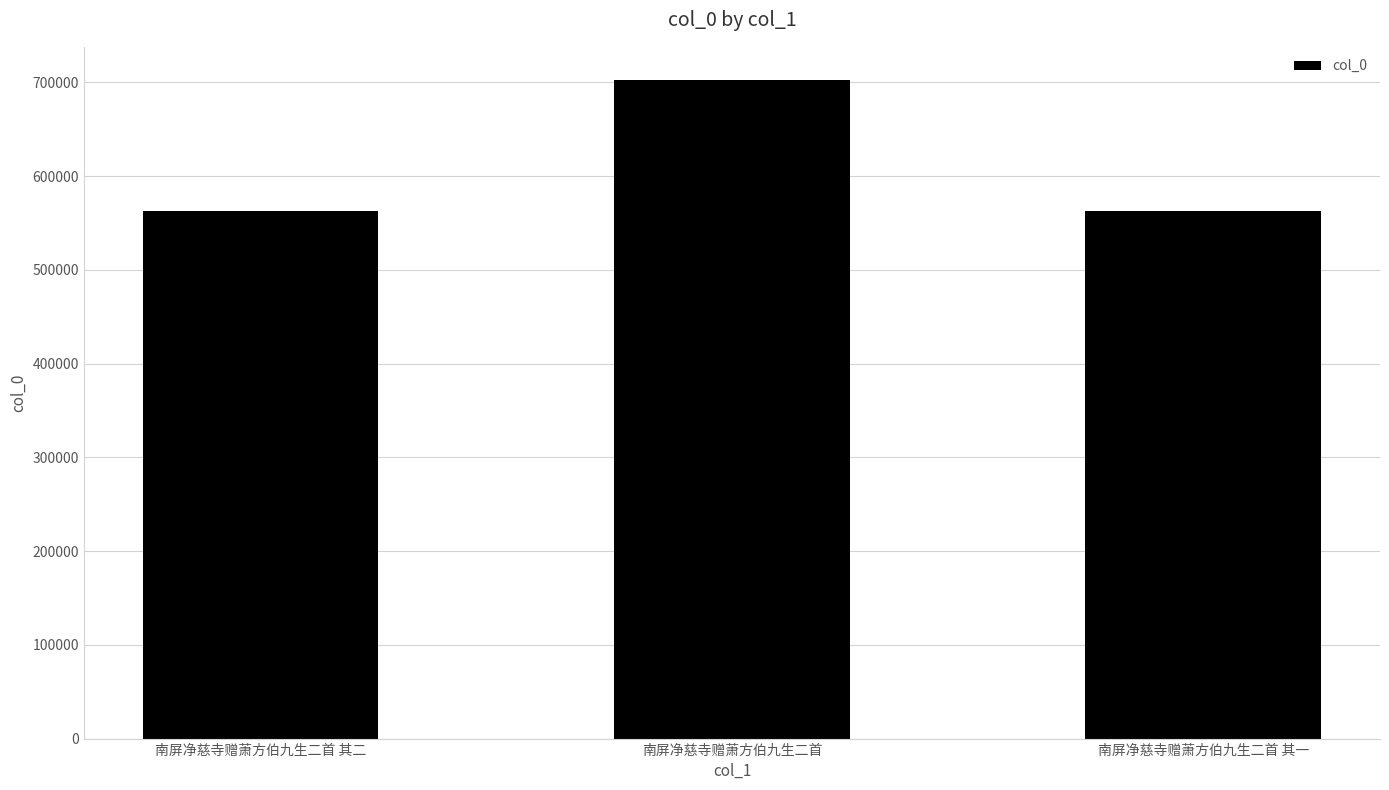

How many values are below 562734?

1